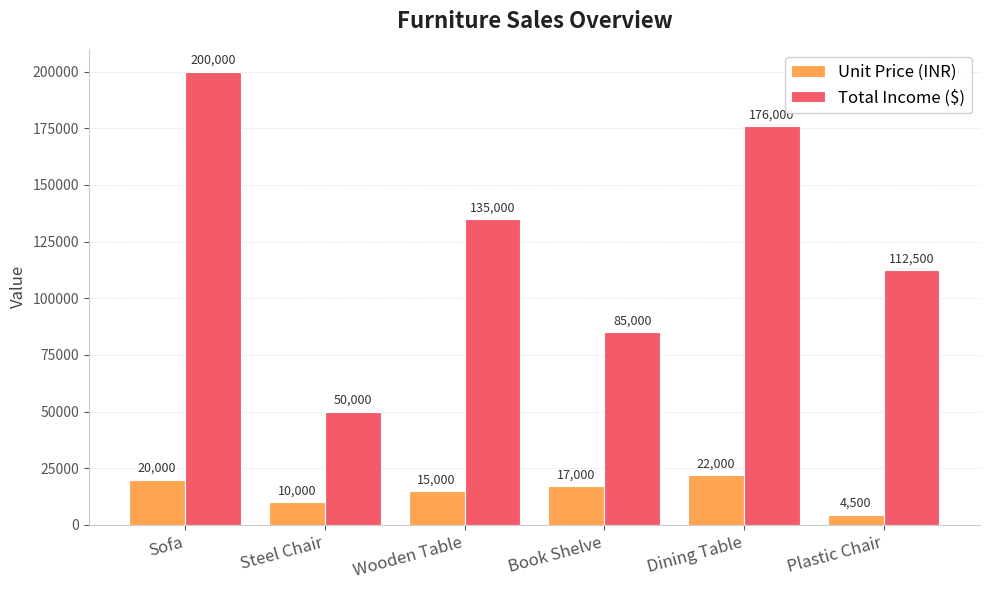

At Wooden Table, list the series in order from largest to smallest.

Total Income ($), Unit Price (INR)